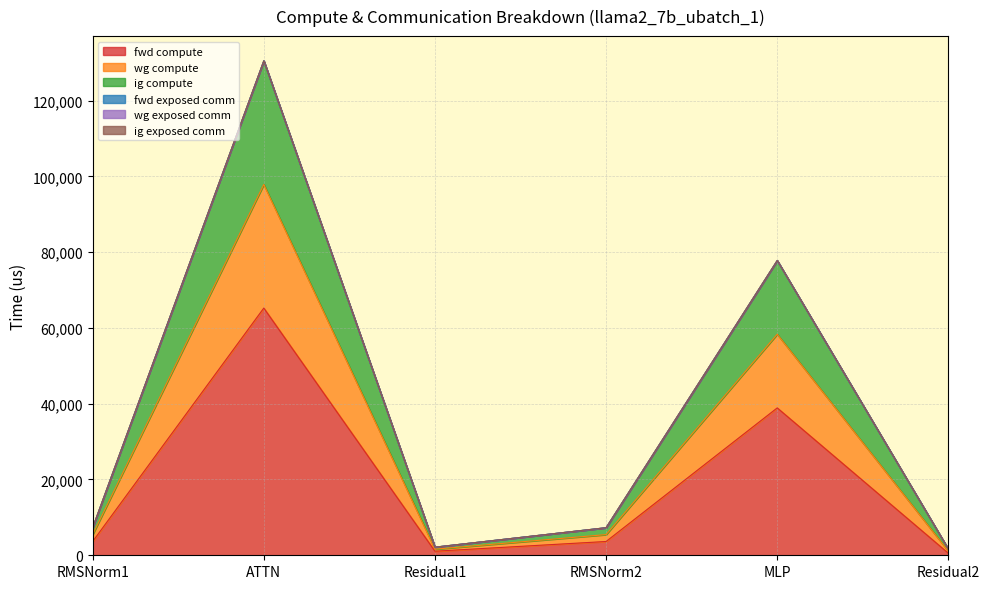

True or false: ig compute and wg compute cross at least once.

False